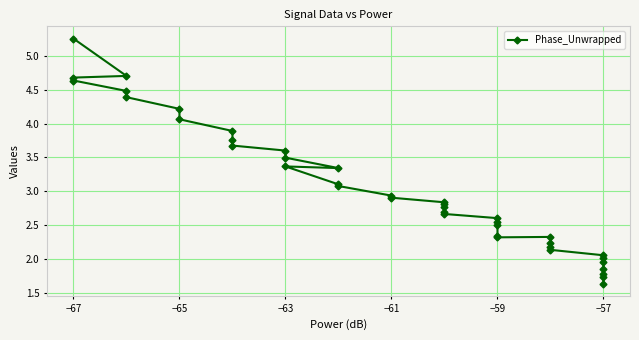

How many data points does each series have?

40